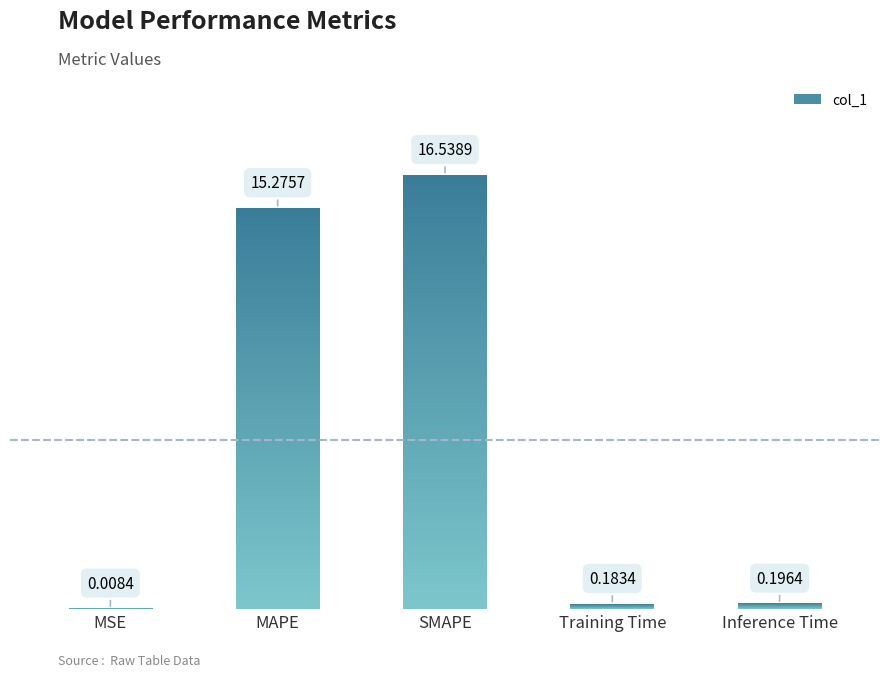

Rank the categories by value from lowest to highest.

MSE, Training Time, Inference Time, MAPE, SMAPE